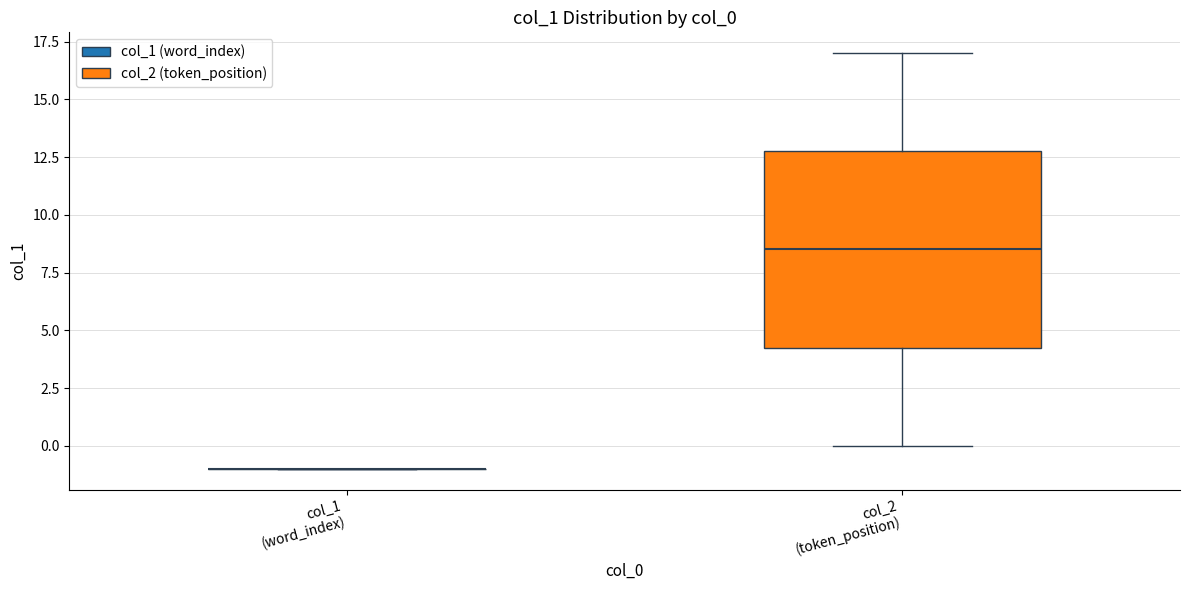

Reading left to right, read every box against the y-axis: the position of its median line, the range the box covers, and the ends of its whiskers. The values are not printed on the chart, so give them approximately, as read against the axis.

col_1 (word_index): box collapsed to a line at -1.0, whiskers -1.0 to -1.0
col_2 (token_position): median 8.5, box 4.5 to 13.0, whiskers 0.0 to 17.0